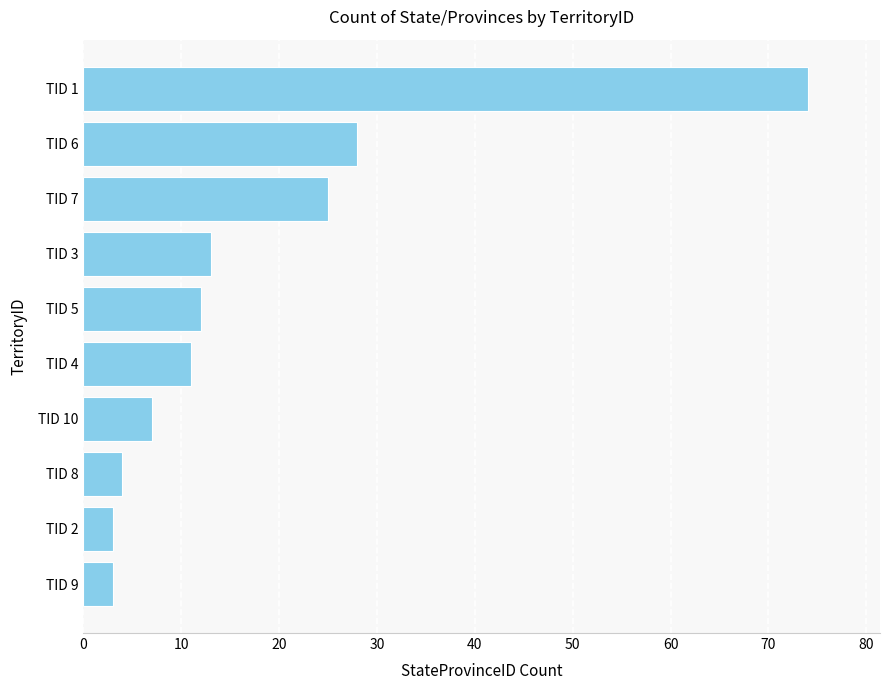

What is the maximum value shown in the chart?

74